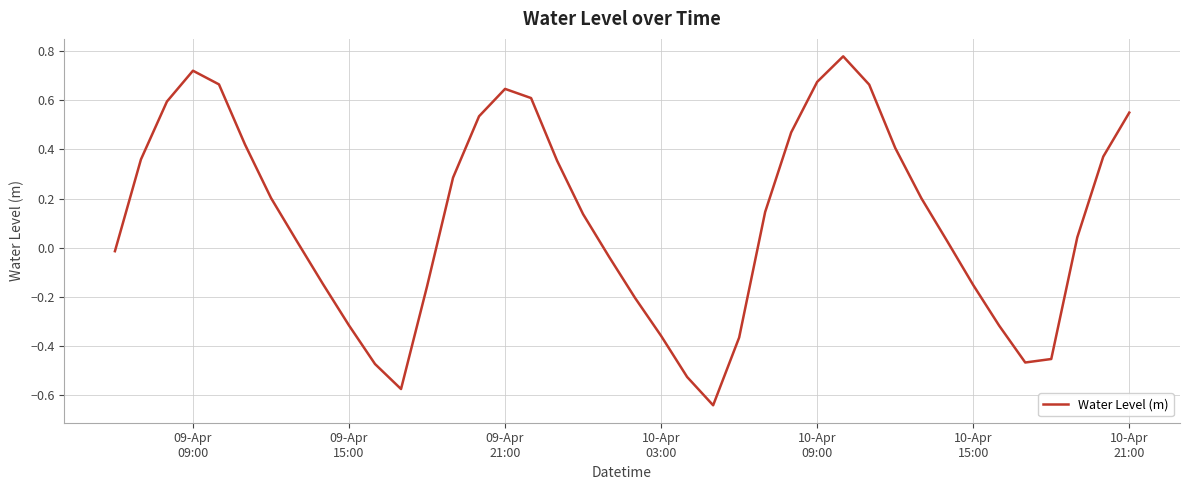

What is the greatest value displayed?

0.8